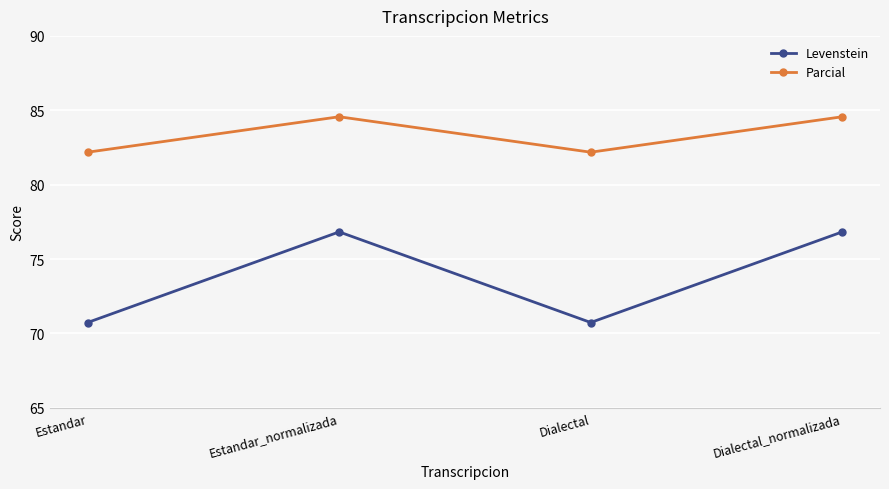

What is the total value across all series at Estandar_normalizada?

161.4